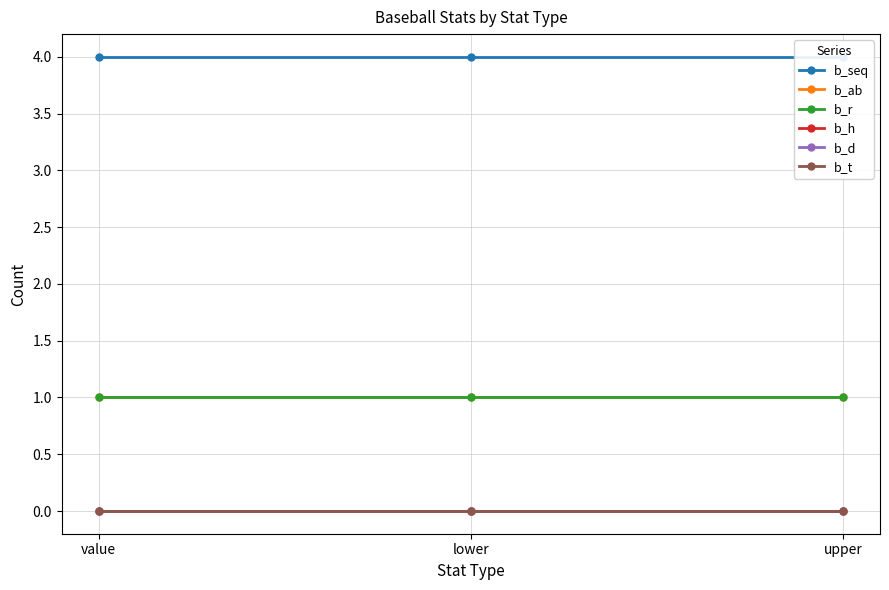

Which series has the largest total across all categories?

b_seq